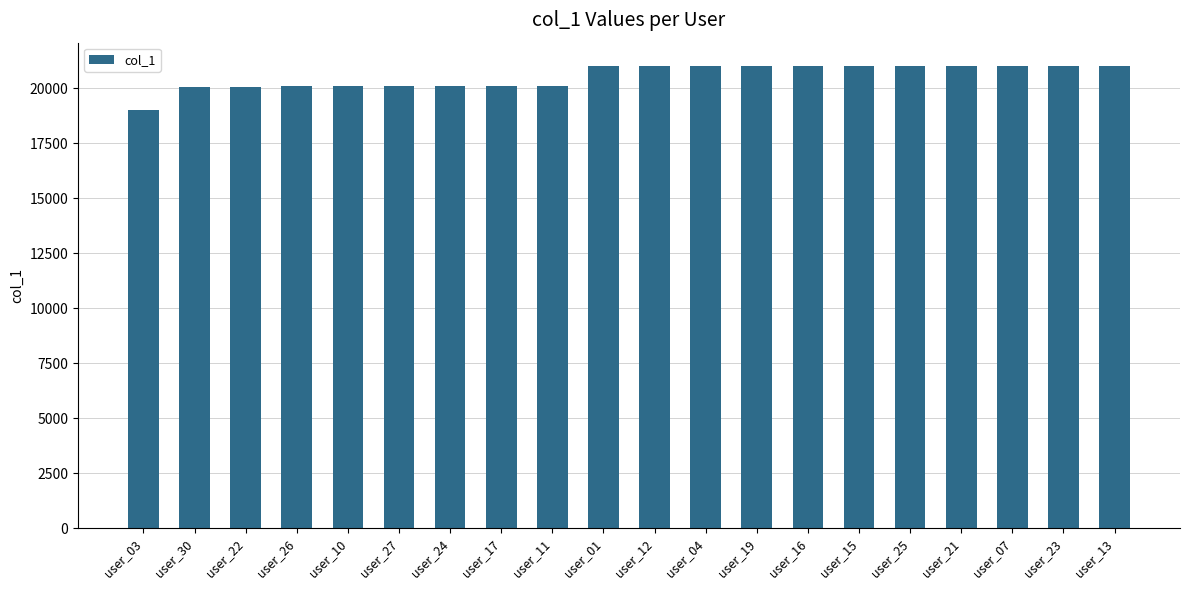

What is the average value?

20547